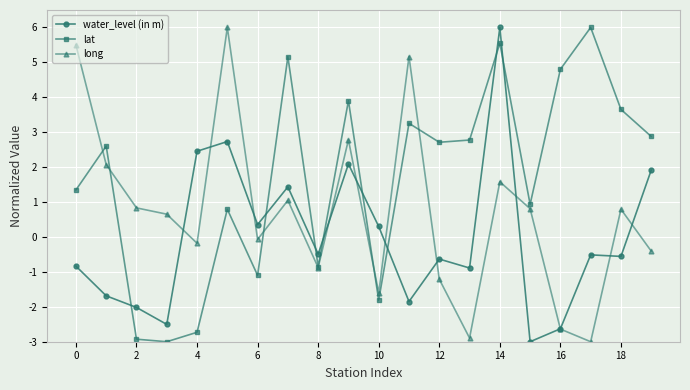

How many interior local valleys does the lat series have?

6